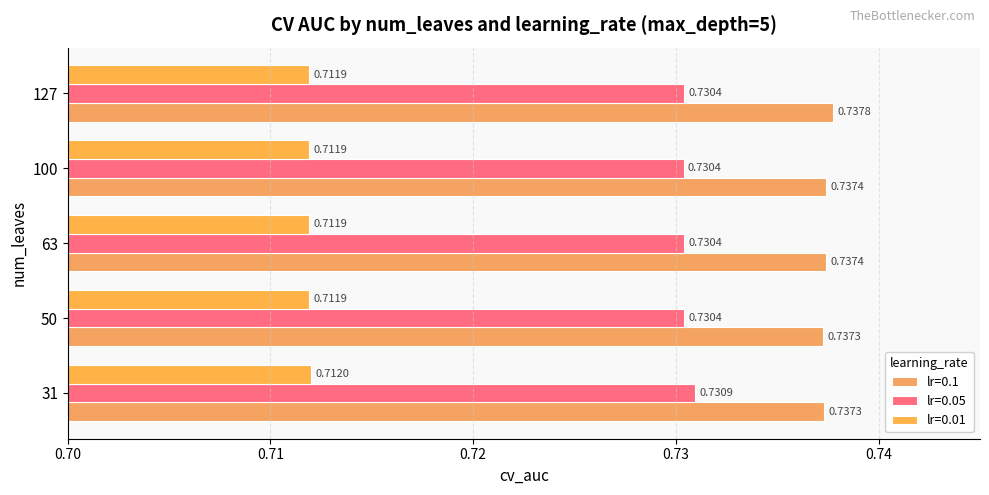

Count the lr=0.01 values in the range 0 to 1.

5